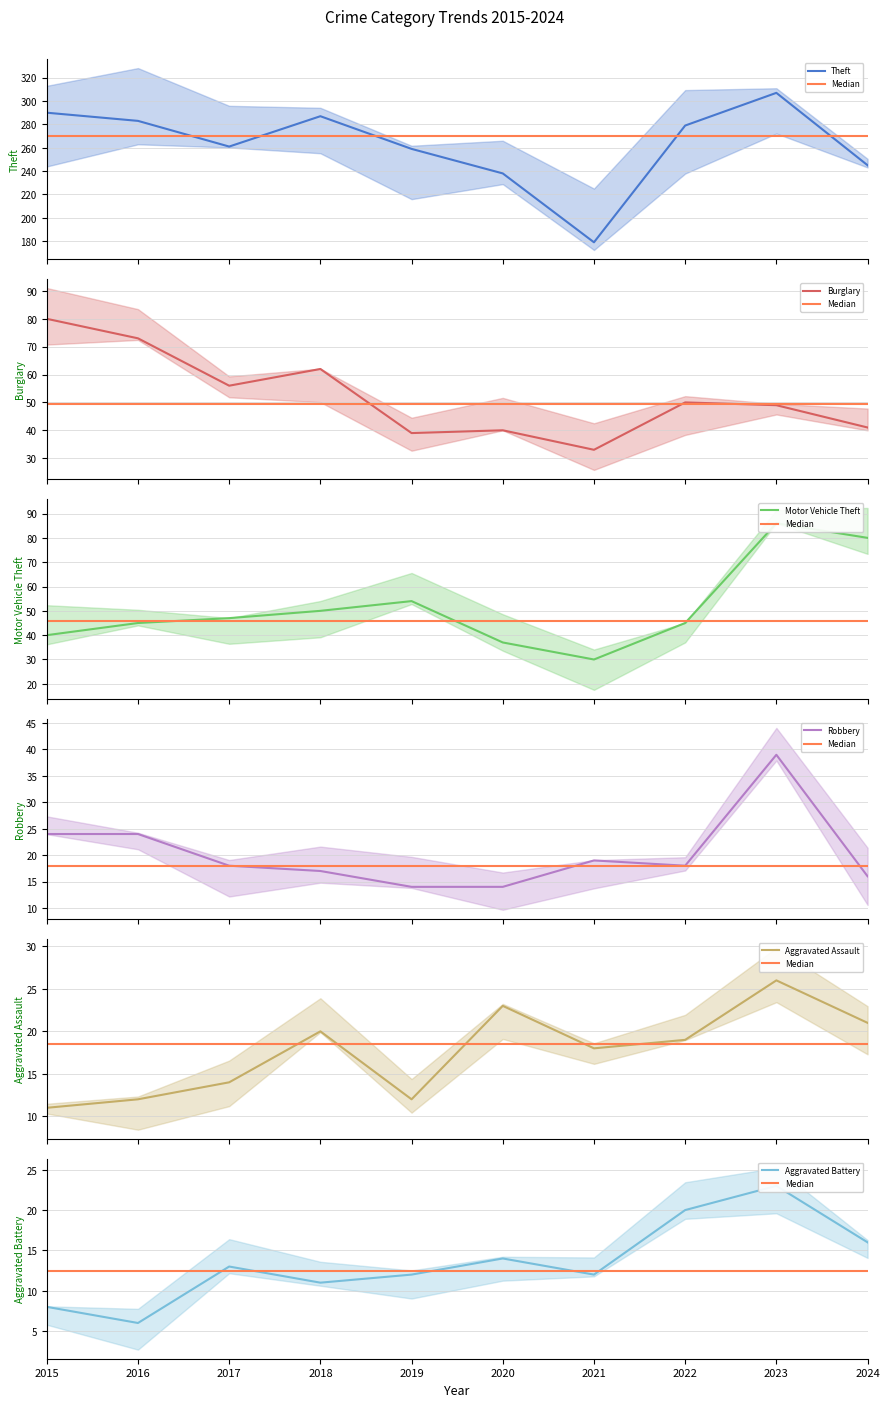

Is the value of Robbery at 2021 greater than the value of Aggravated Assault at 2015?

Yes